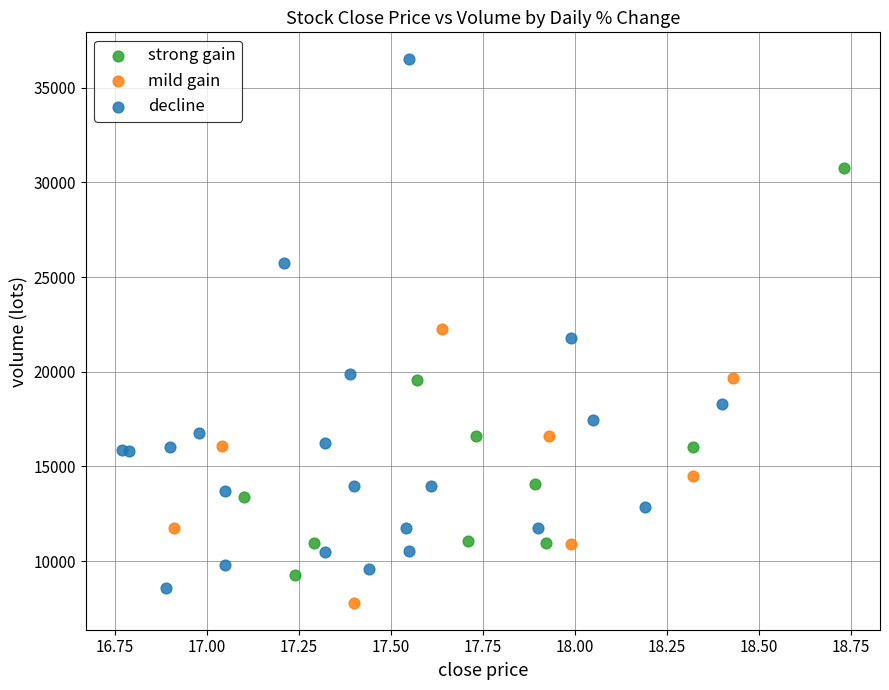

Which series has the largest Y range (max minus min)?

decline